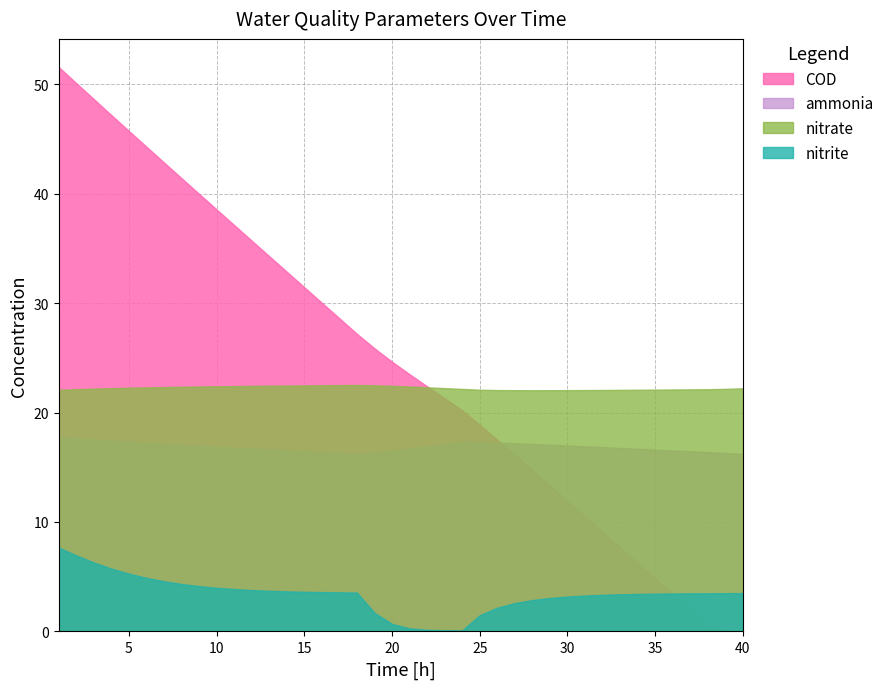

In nitrate, how many points are lower than both neighbors (excluding endpoints)?

1